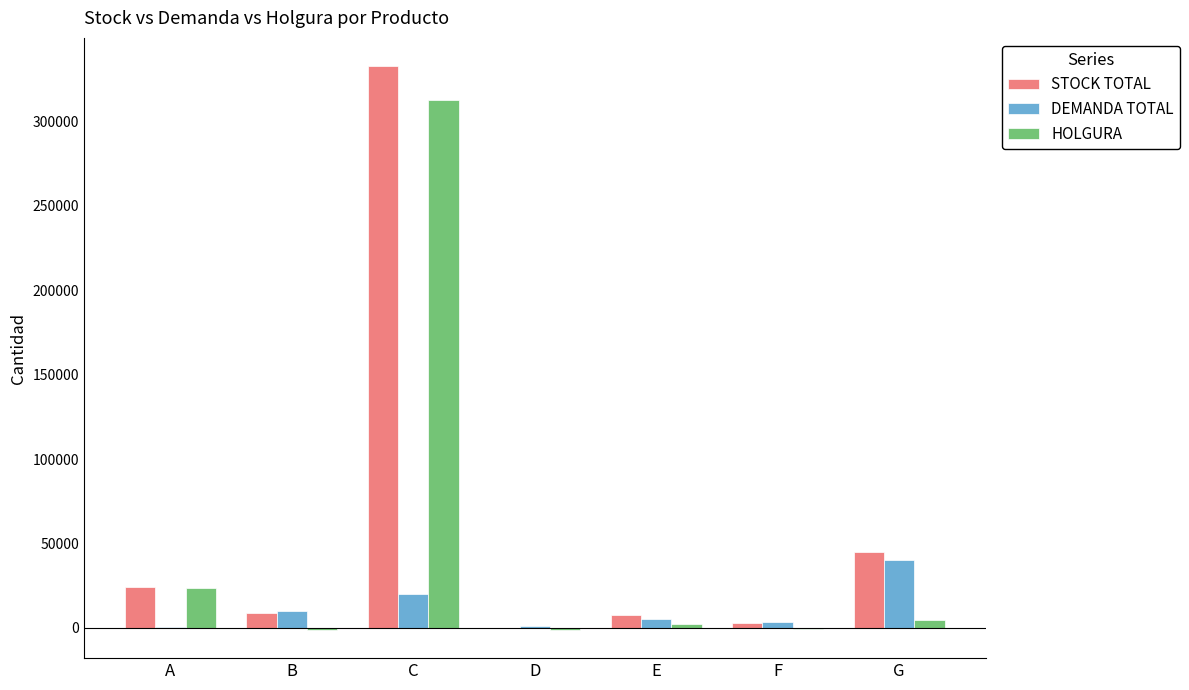

At which category does the chart reach its peak across all series?

C